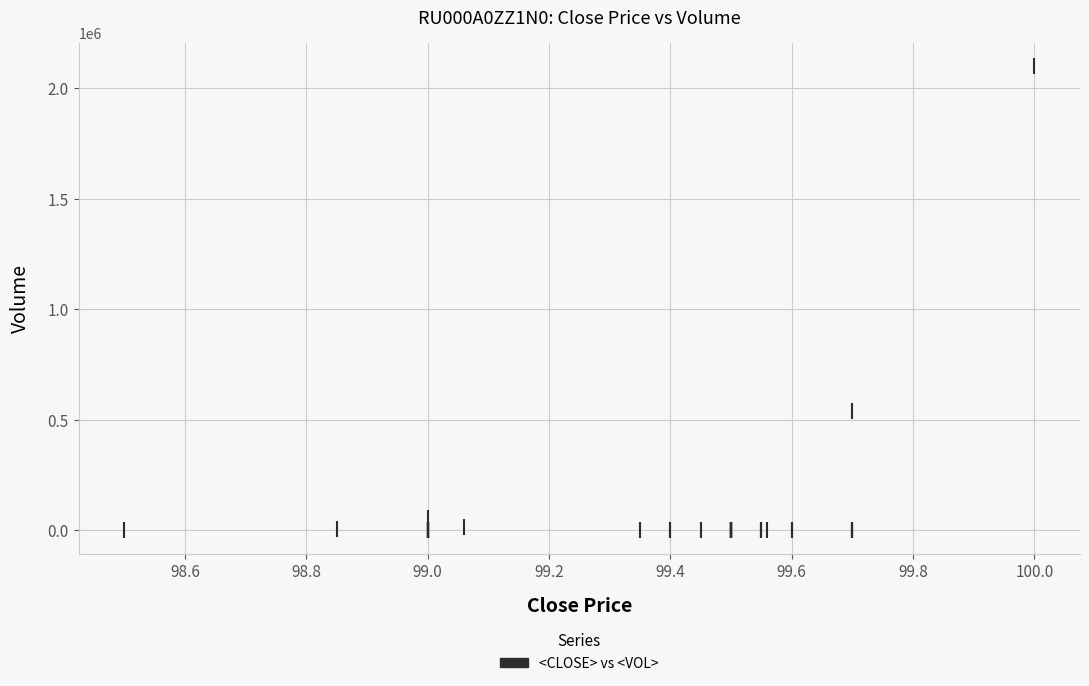

What Y value in the scatter plot is closest to 1050000?

540000